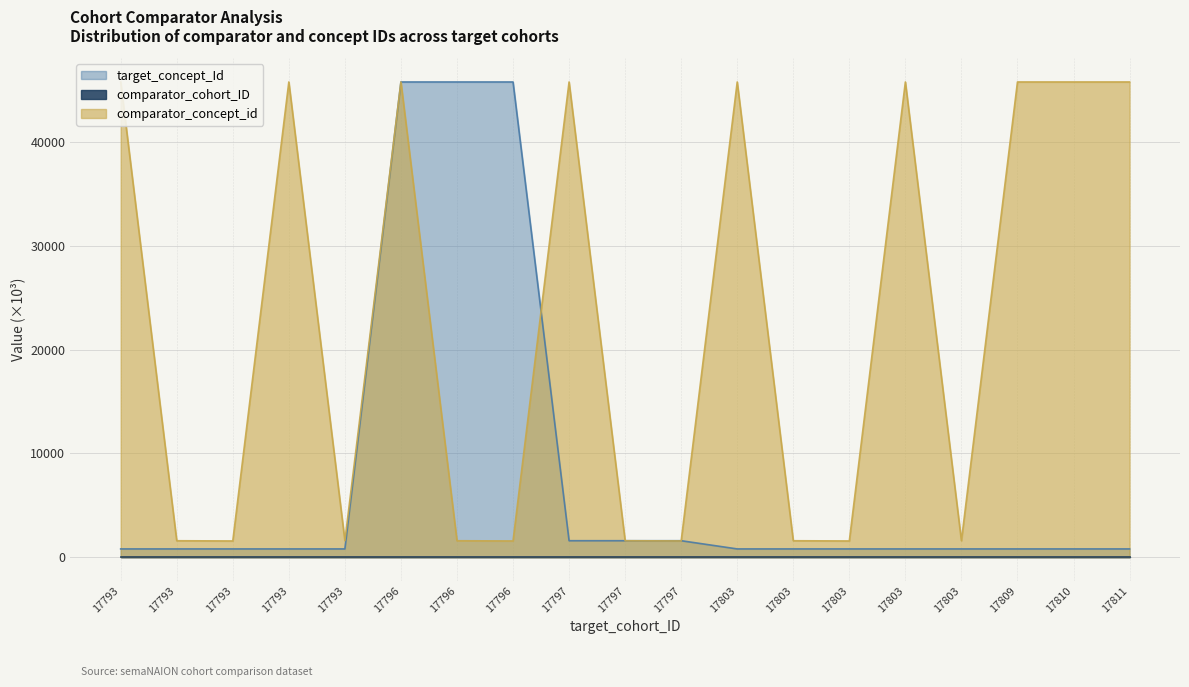

Count the number of categories in the chart.

19